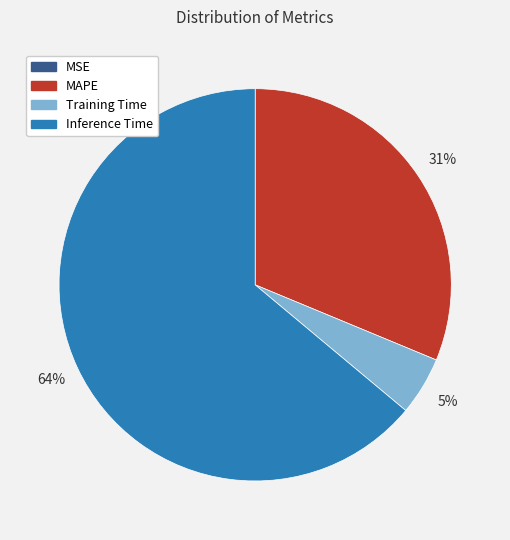

Is there any slice that represents more than half of the pie?

Yes